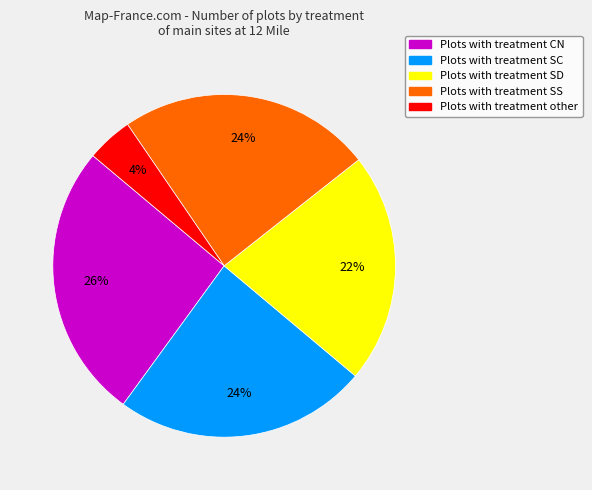

Does any single category account for the majority?

No